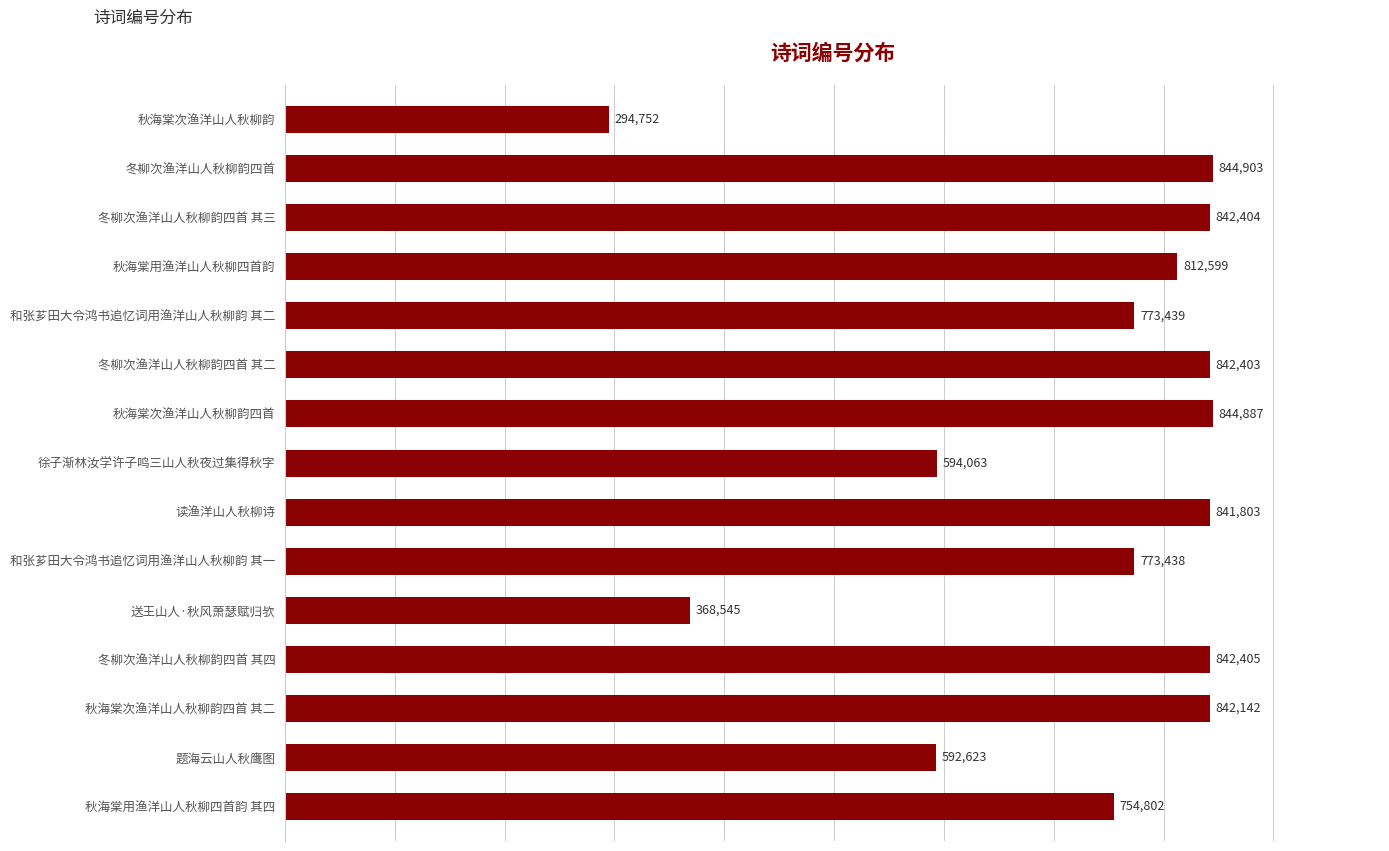

Approximately how many times larger is the value at 冬柳次渔洋山人秋柳韵四首 其四 compared to 秋海棠次渔洋山人秋柳韵四首 其二?

1.0